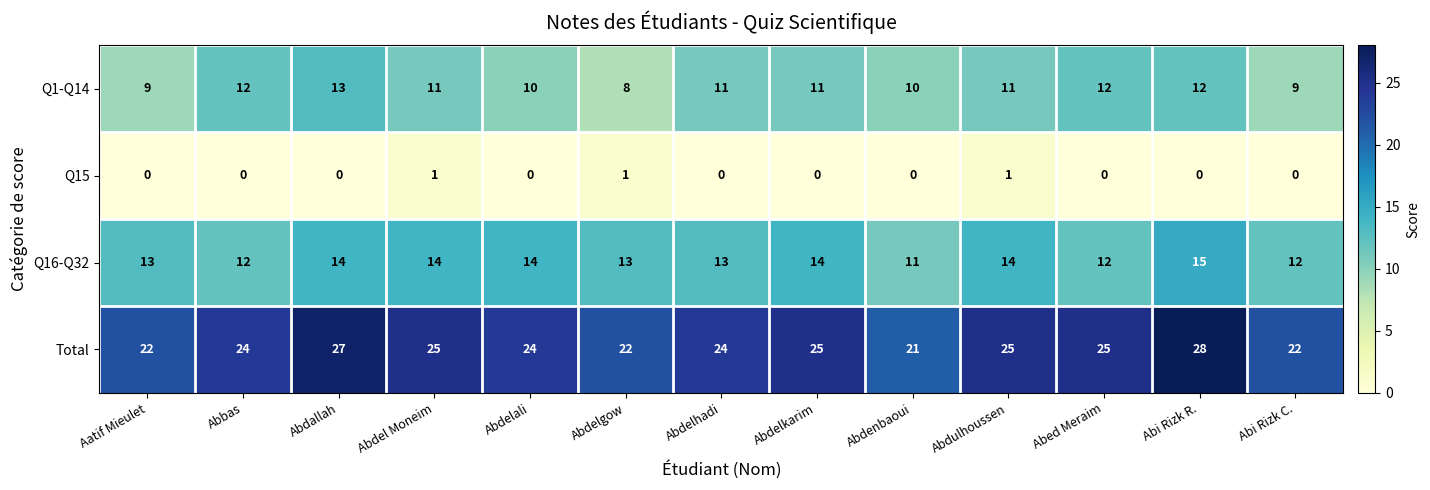

What is the average value of the Total series?

24